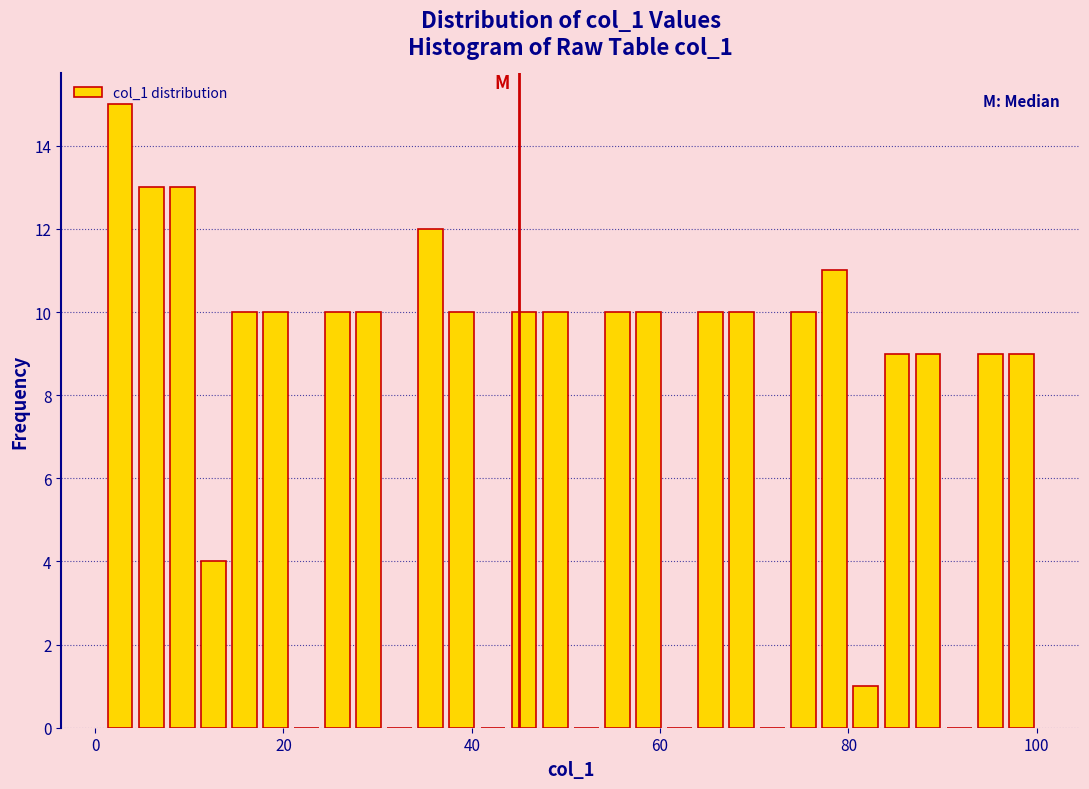

Around what value on the x-axis is the tallest bar? Give the approximate position of its centre, as read against the axis.

2